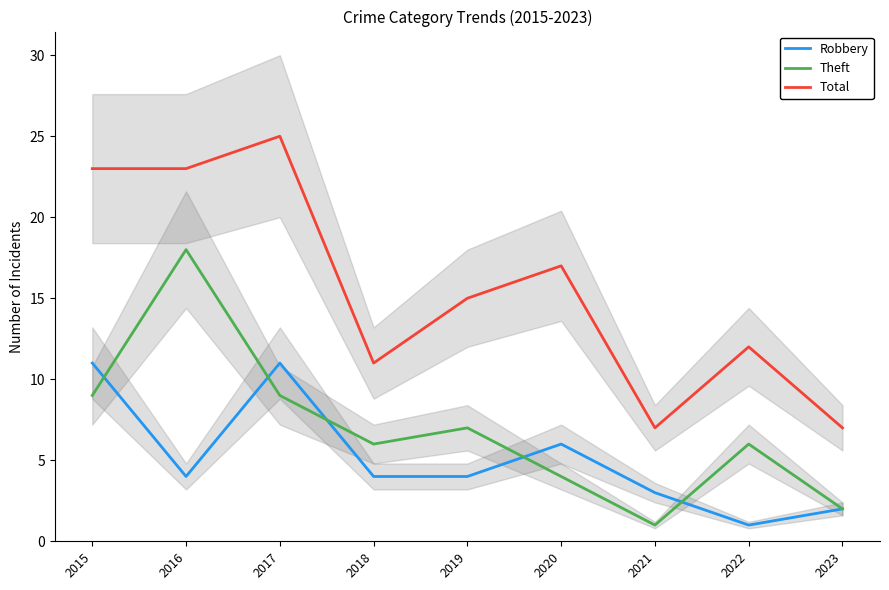

What is the greatest value displayed?

25